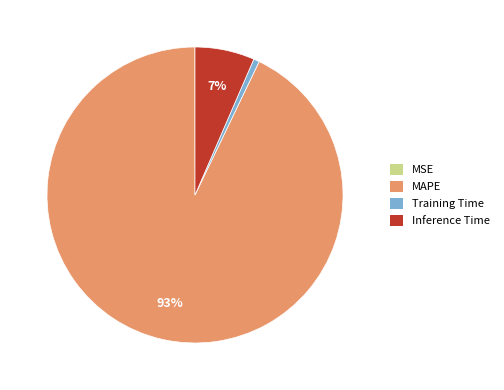

To the nearest percent, what percentage of the pie is Inference Time?

7%